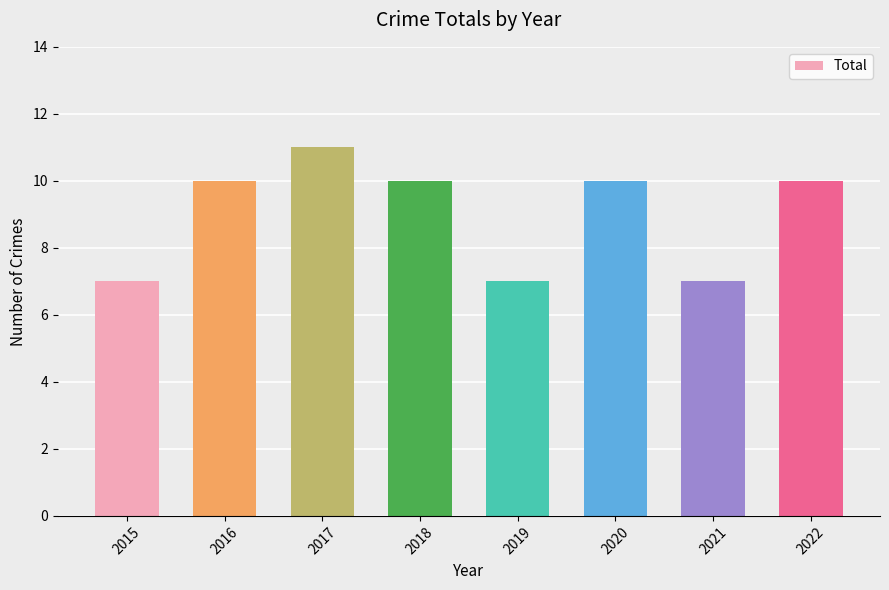

What is the approximate value at 2020?

10